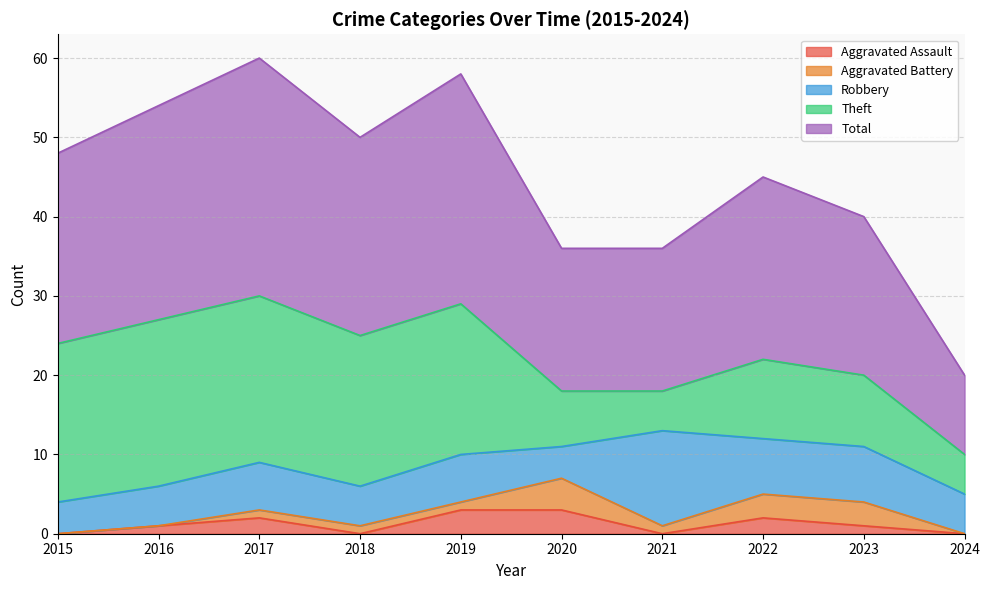

True or false: Aggravated Assault and Aggravated Battery cross at least once.

True